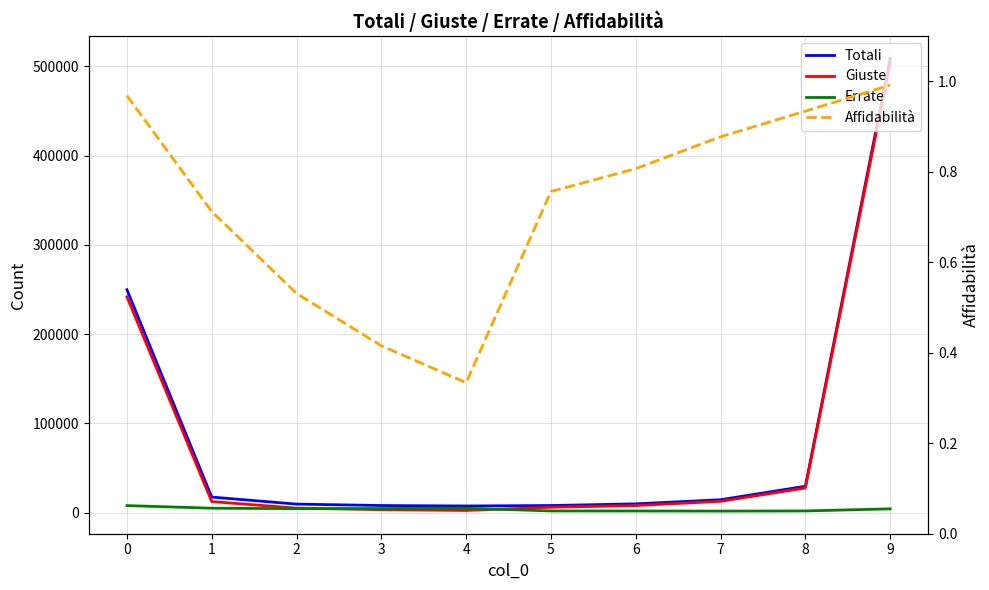

At which category is the sum across all series the highest?

9